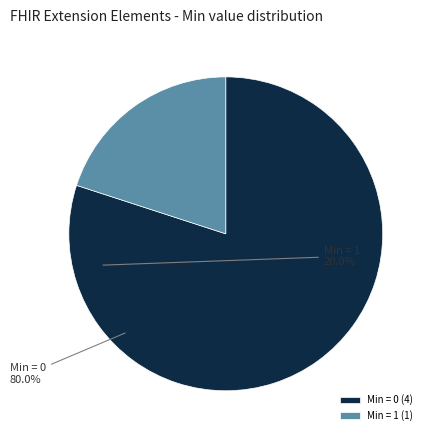

Is Min = 1 the majority of the pie?

No